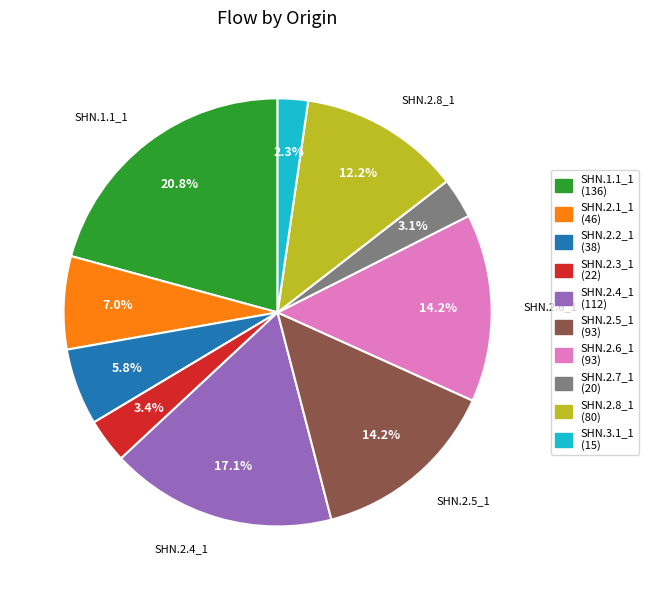

The SHN.2.8_1 slice represents 12% of the pie. True or false?

True